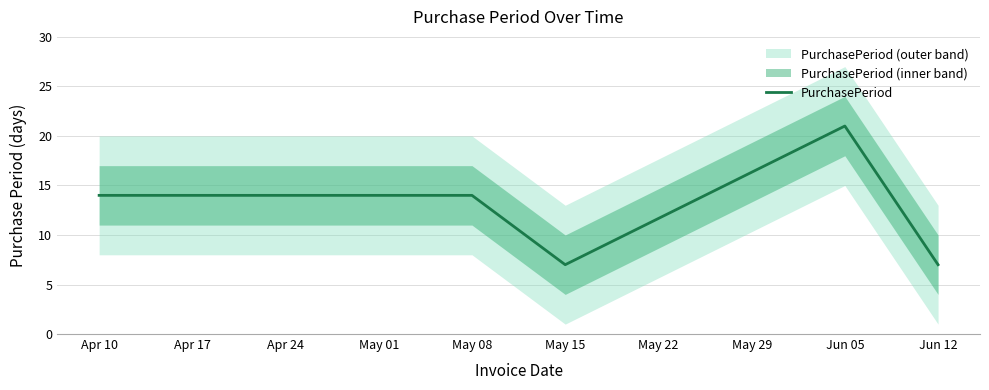

The value of PurchasePeriod at Jun 12 is 7. True or false?

True